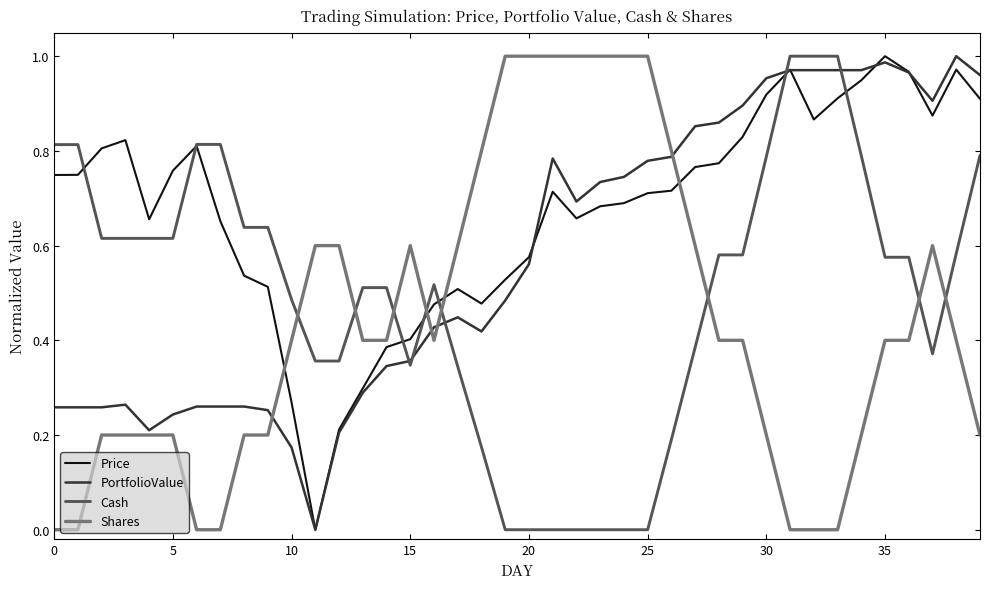

List the series in order of their overall mean, highest first.

Price, PortfolioValue, Cash, Shares